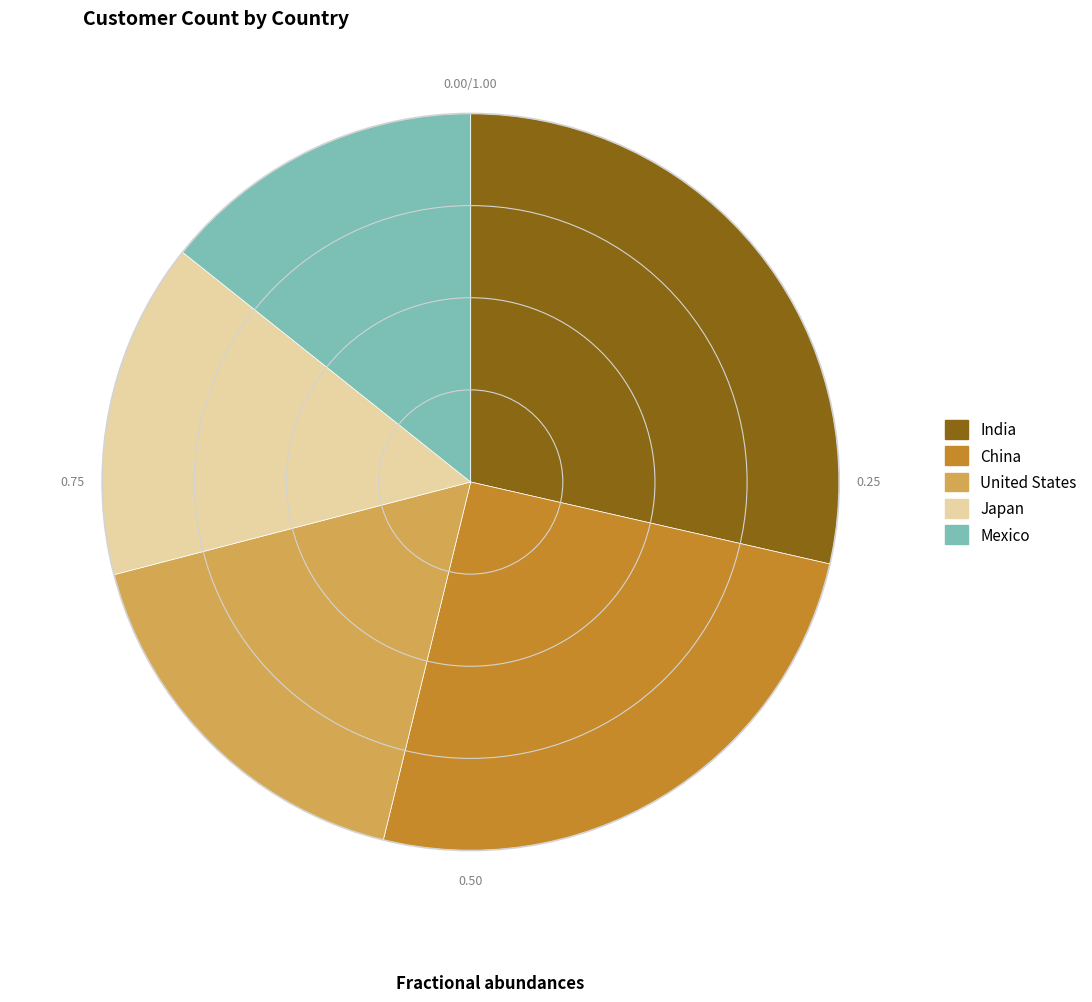

What is the ratio of the value at China to the value at Japan?

1.7